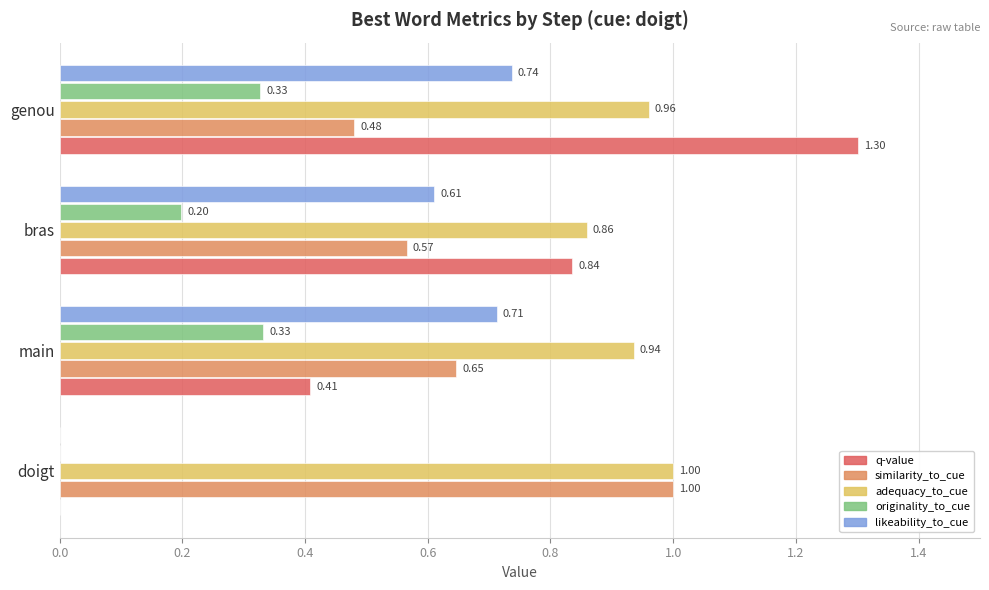

Between doigt and main, which series saw the biggest shift?

likeability_to_cue